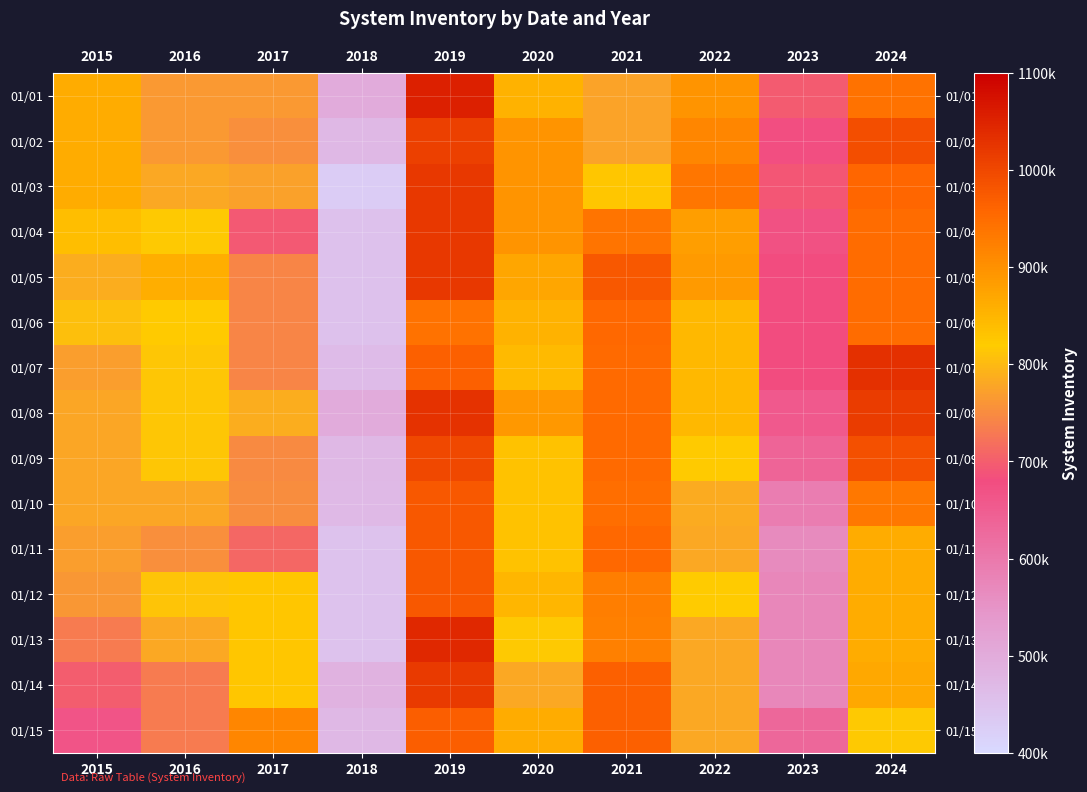

Rank the series at 2016 from lowest to highest value.

01/14, 01/15, 01/11, 01/01, 01/02, 01/10, 01/03, 01/13, 01/12, 01/07, 01/08, 01/09, 01/04, 01/06, 01/05